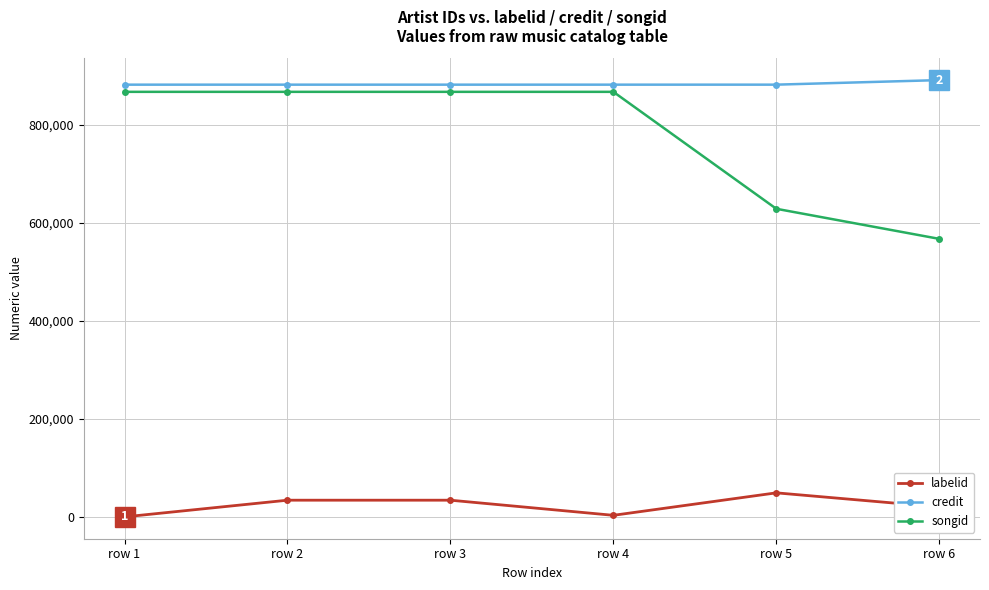

Which series has the widest spread of values?

songid